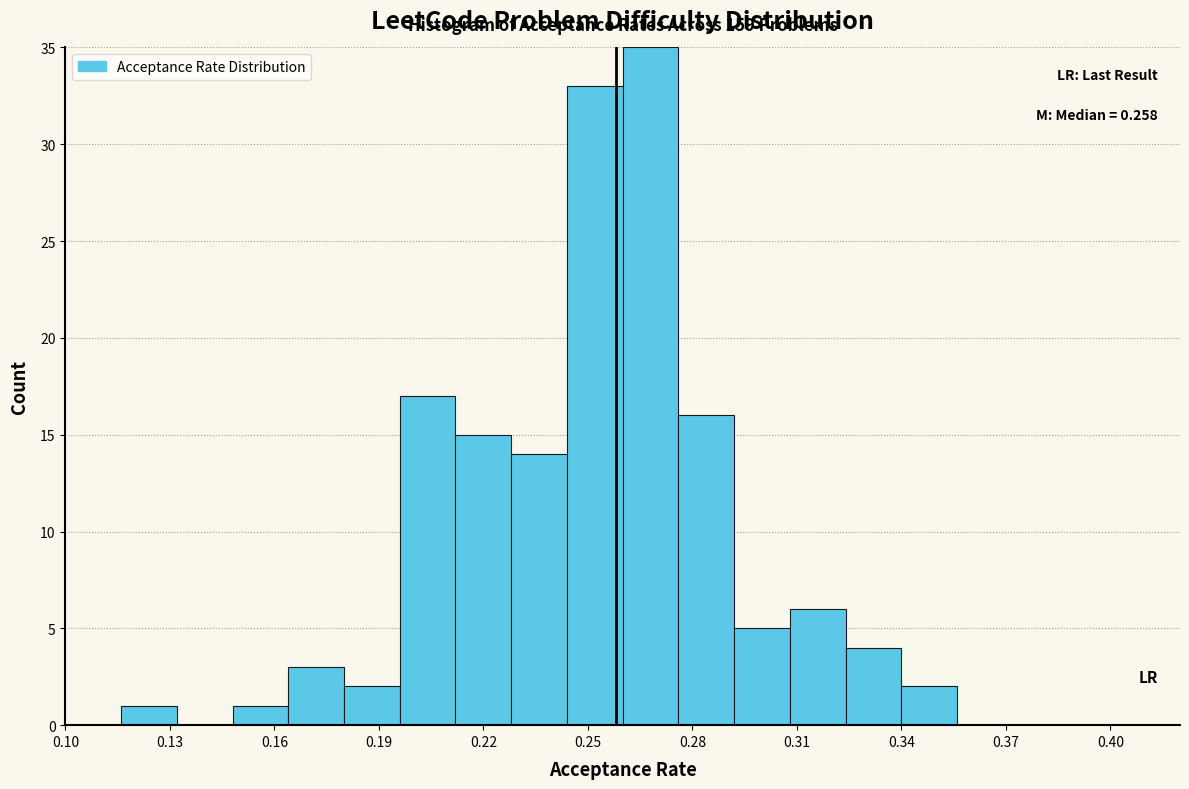

Around what value on the x-axis is the tallest bar? Give the approximate position of its centre, as read against the axis.

0.270